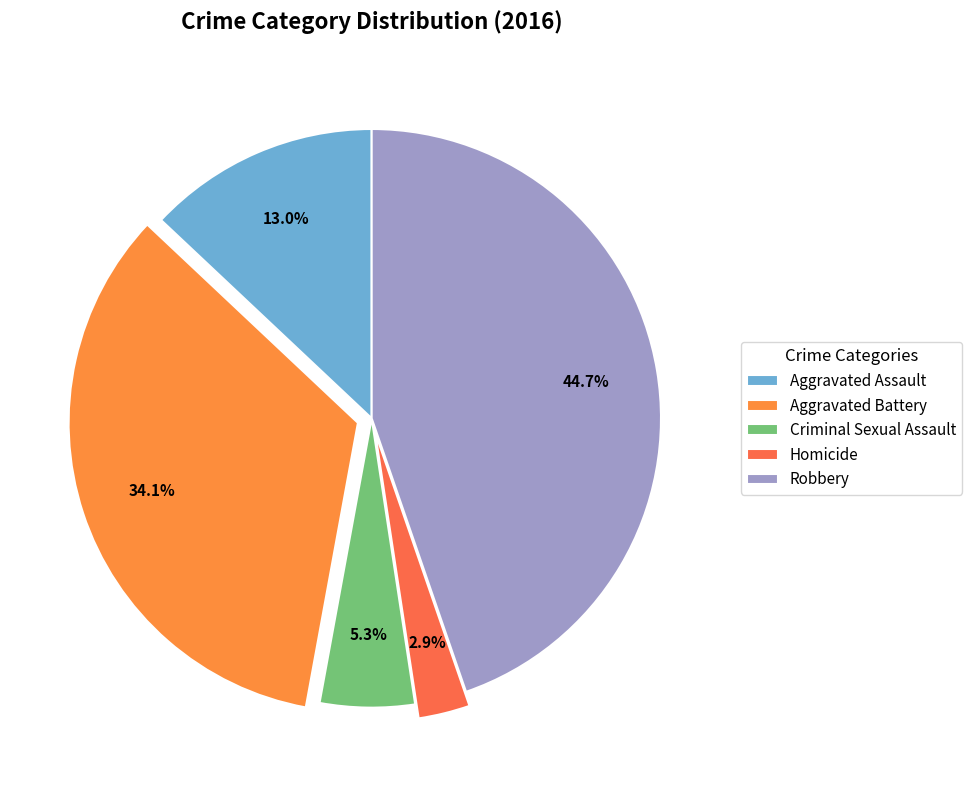

Does any single category account for the majority?

No